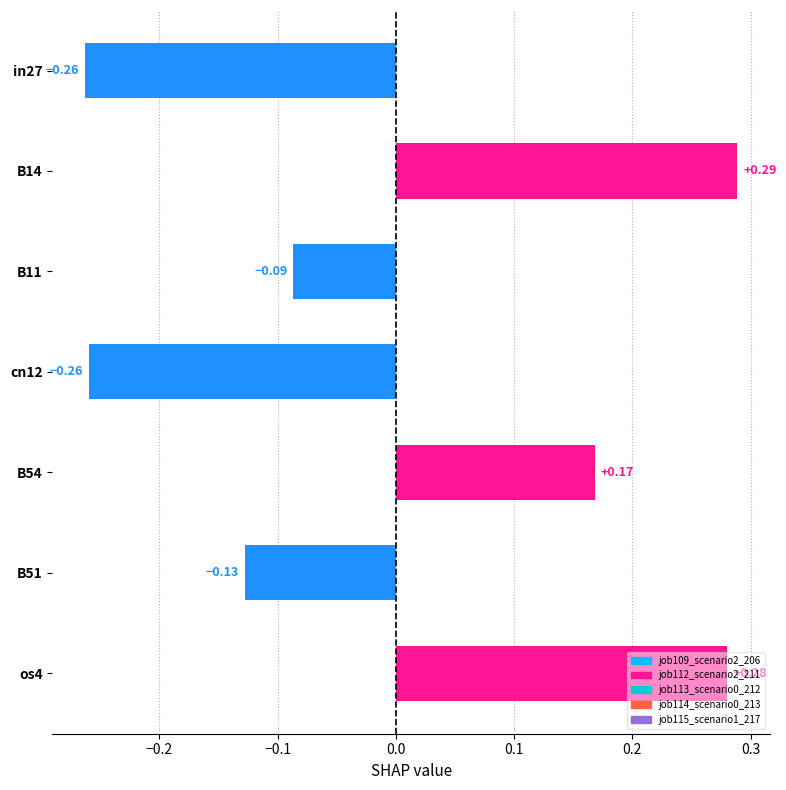

What is the change in value from cn12 to B51?

+0.1